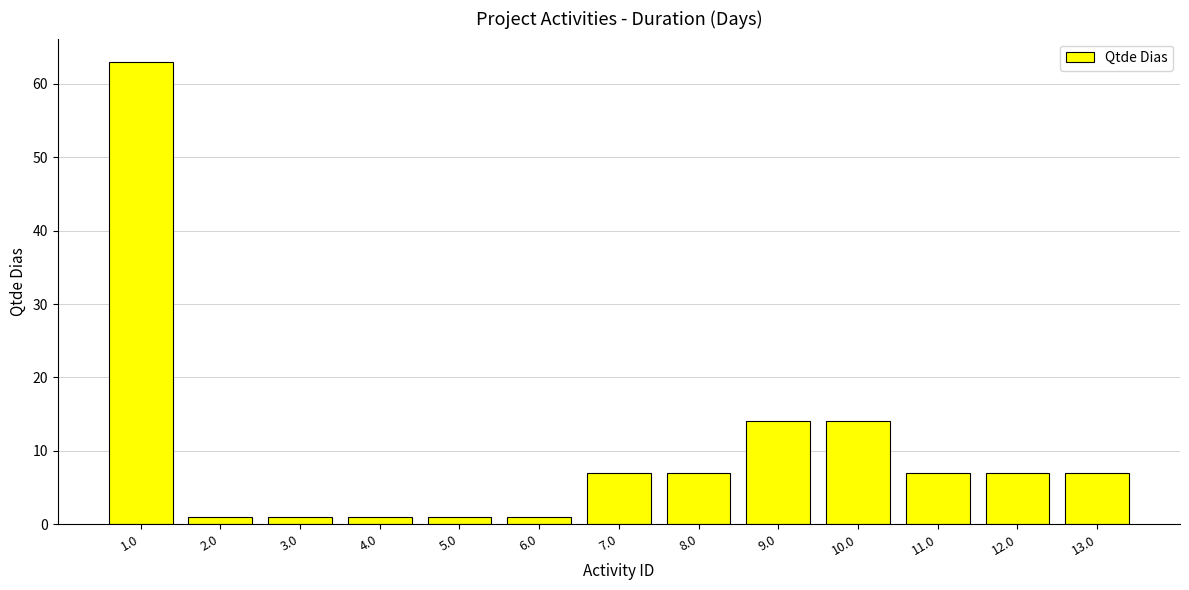

What is the change in value from 3.0 to 9.0?

+13